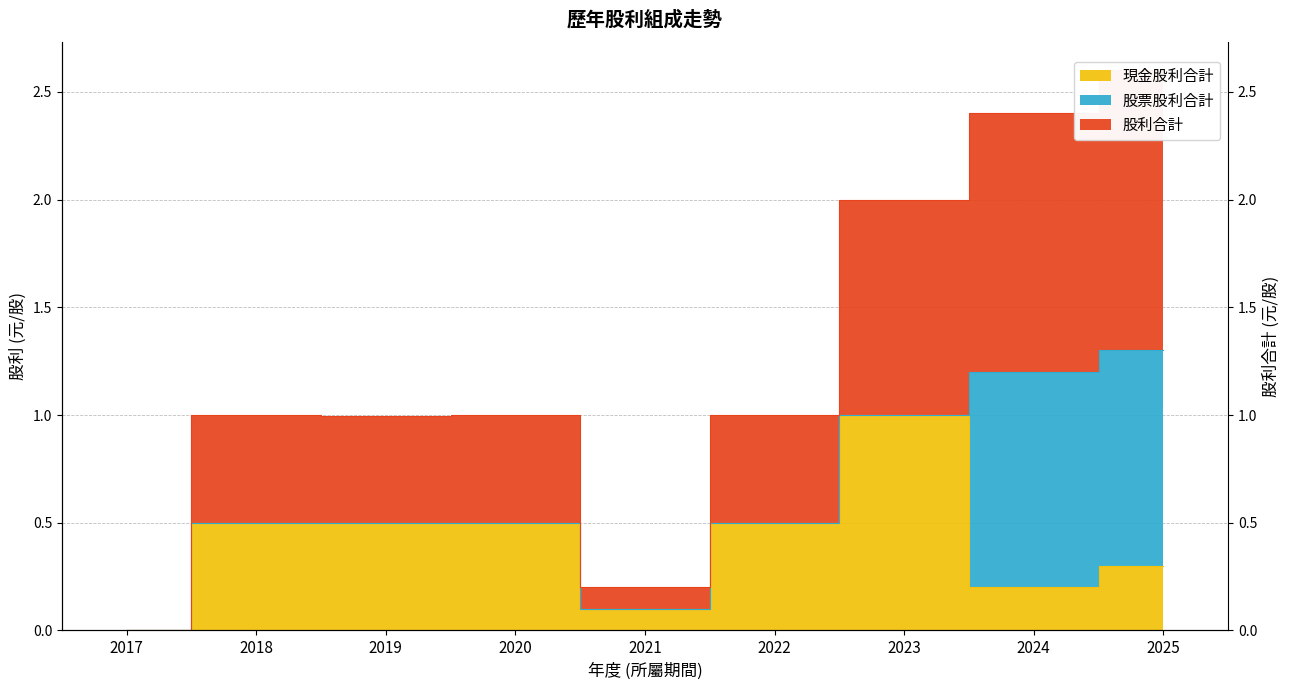

What is the sum of all 現金股利合計 values?

3.6